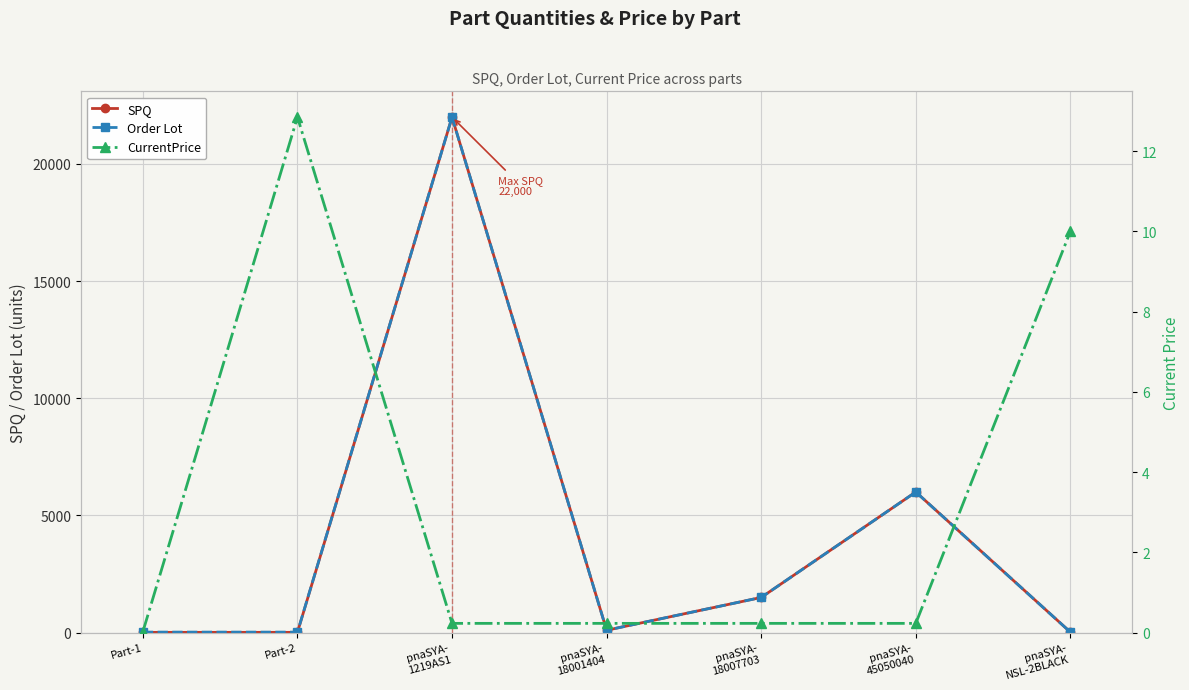

At which label is CurrentPrice closest to 6?

pnaSYA-
NSL-2BLACK